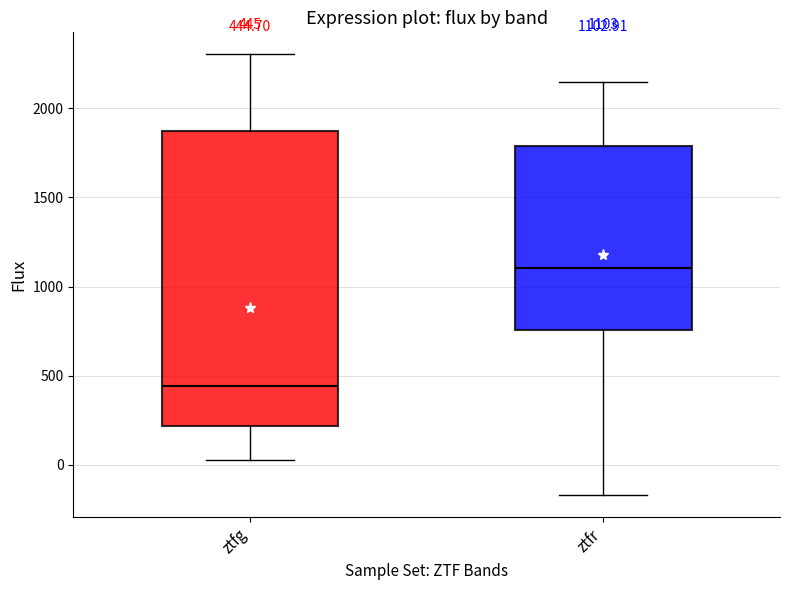

Comparing the boxes themselves (not the whiskers), which one is the tallest?

ztfg